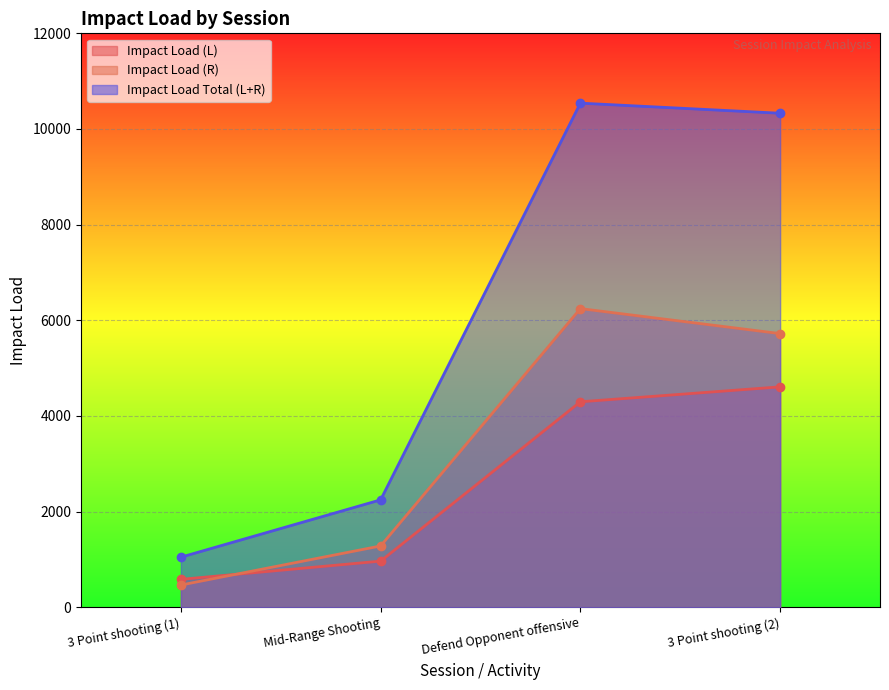

How many interior local peaks does the Impact Load Total (L+R) series have?

1